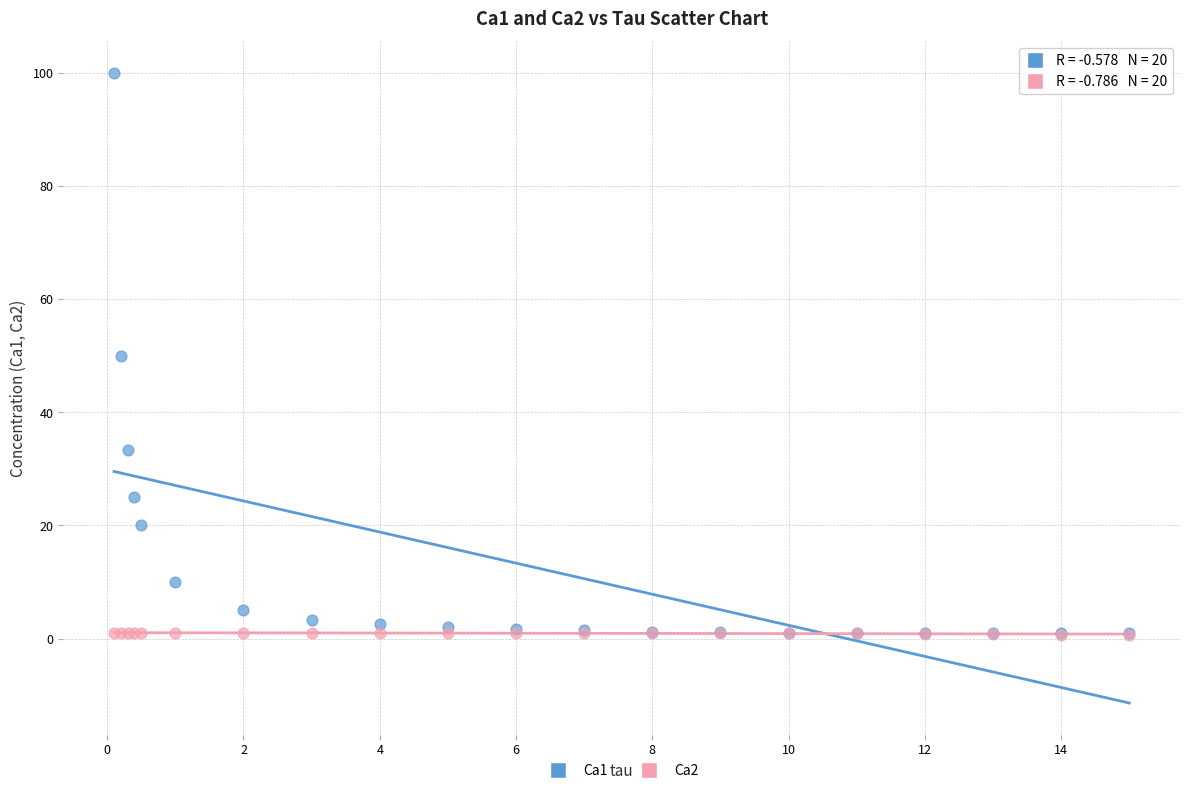

What are all the series names shown in the legend?

Ca1, Ca2